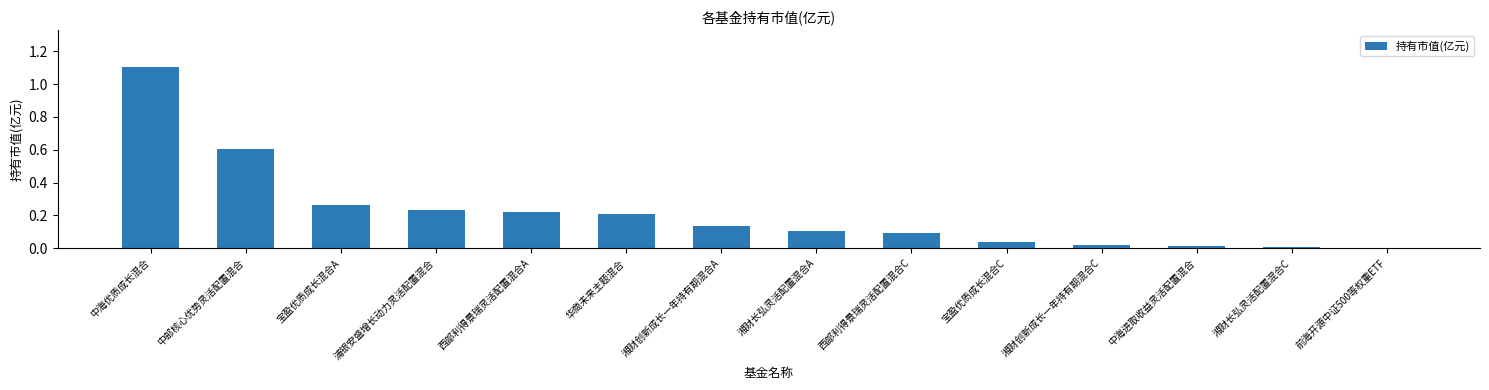

What is the sum of all values?

3.0